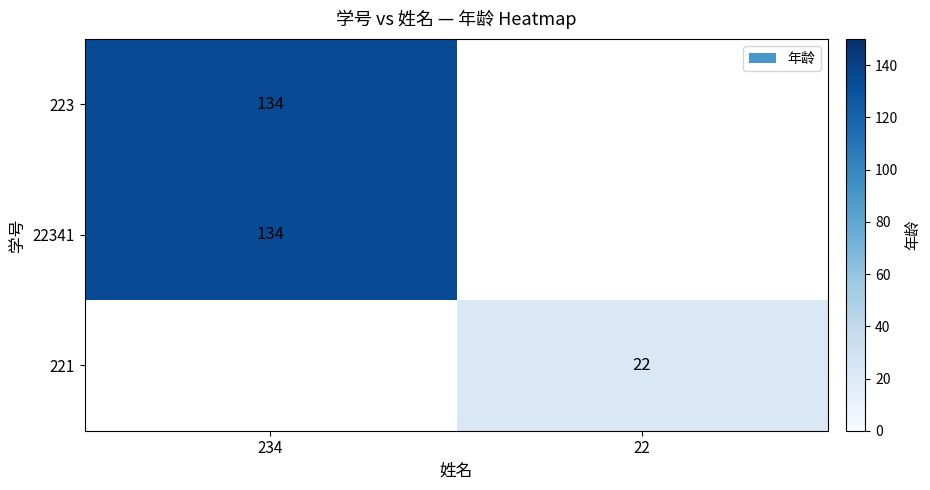

At which category does the chart reach its minimum across all series?

22